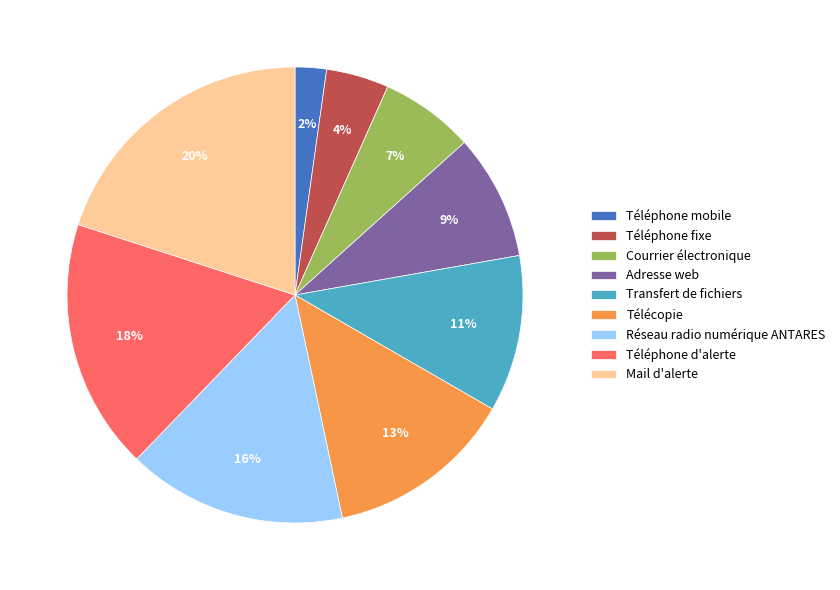

Do Mail d'alerte and Courrier électronique together represent more than half of the pie?

No